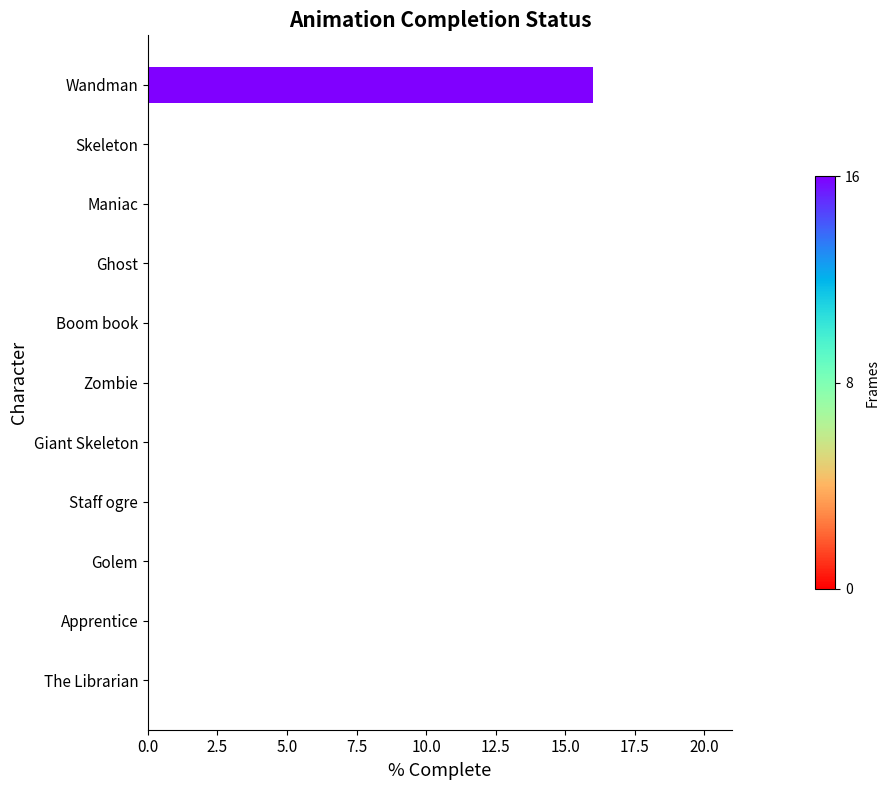

Which has a higher value, Skeleton or Wandman?

Wandman